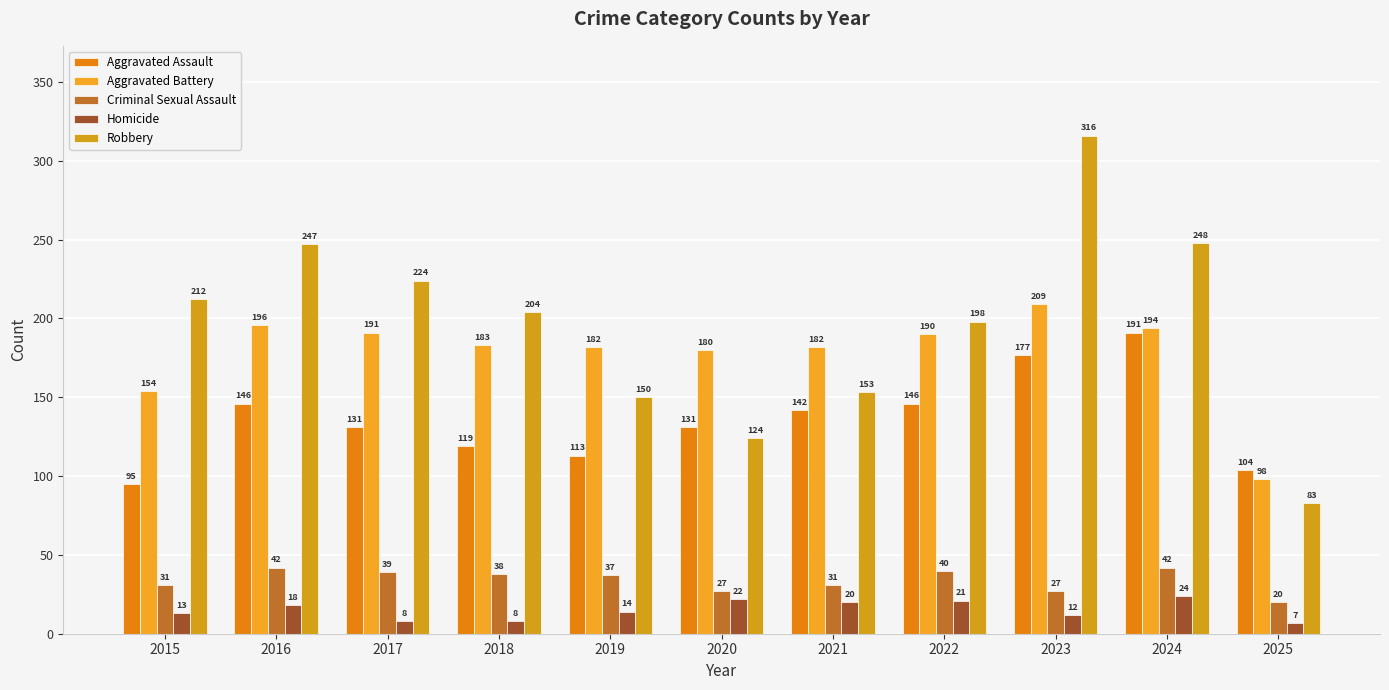

Reading left to right, what are all the values shown in this chart?

Aggravated Assault: 2015=95	2016=146	2017=131	2018=119	2019=113	2020=131	2021=142	2022=146	2023=177	2024=191	2025=104
Aggravated Battery: 2015=154	2016=196	2017=191	2018=183	2019=182	2020=180	2021=182	2022=190	2023=209	2024=194	2025=98
Criminal Sexual Assault: 2015=31	2016=42	2017=39	2018=38	2019=37	2020=27	2021=31	2022=40	2023=27	2024=42	2025=20
Homicide: 2015=13	2016=18	2017=8	2018=8	2019=14	2020=22	2021=20	2022=21	2023=12	2024=24	2025=7
Robbery: 2015=212	2016=247	2017=224	2018=204	2019=150	2020=124	2021=153	2022=198	2023=316	2024=248	2025=83